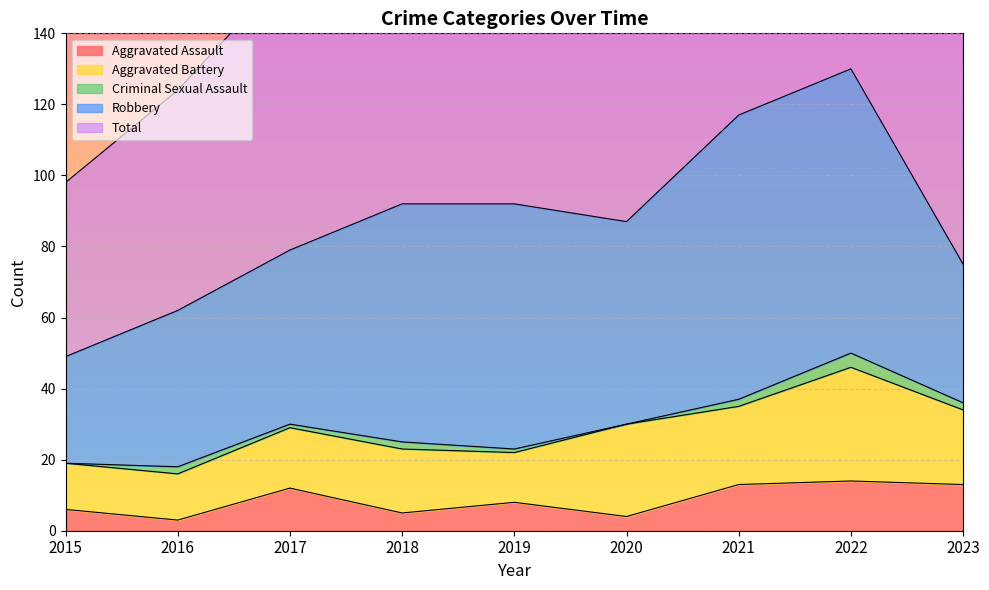

Reading left to right, list all the values displayed in this chart.

Aggravated Assault: 6	3	12	5	8	4	13	14	13
Aggravated Battery: 13	13	17	18	14	26	22	32	21
Criminal Sexual Assault: 0	2	1	2	1	0	2	4	2
Robbery: 30	44	49	67	69	57	80	80	39
Total: 49	62	79	92	92	88	118	130	76